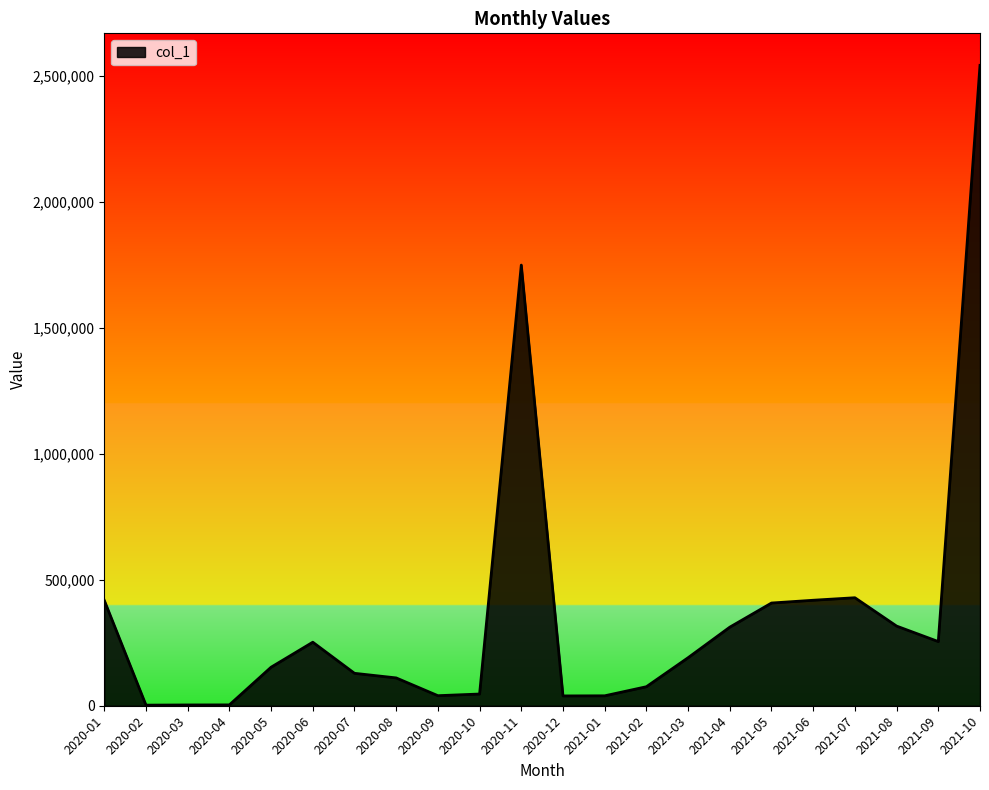

What is the ratio of the value at 2020-07 to the value at 2021-01?

3.3